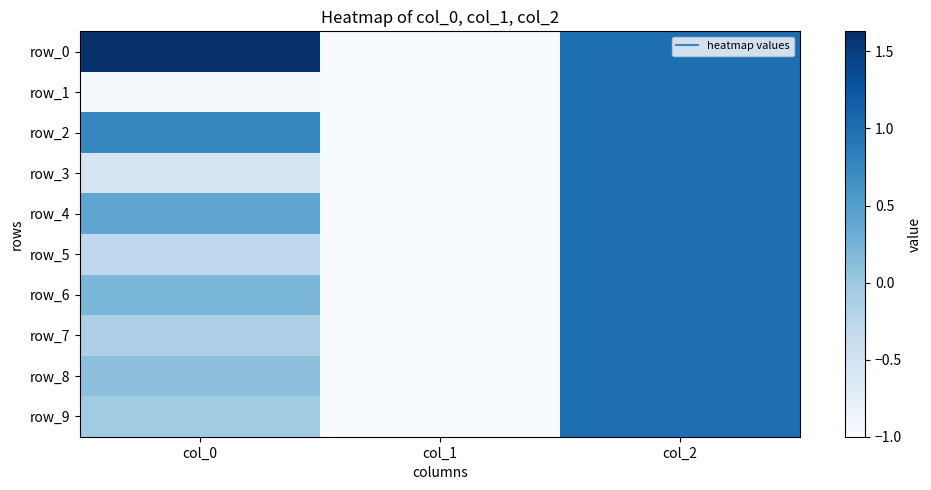

The row_9 series shows -1.4 at col_1. True or false?

False